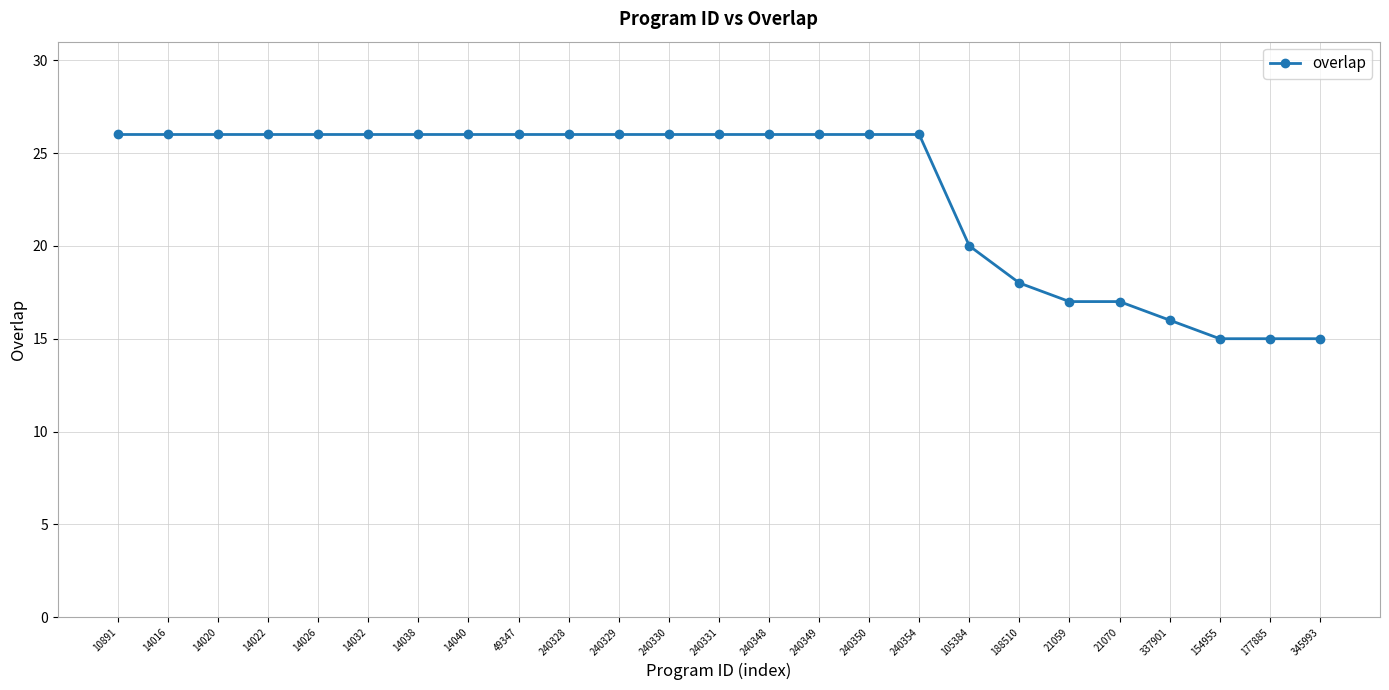

What is the difference between the second highest and minimum values?

11